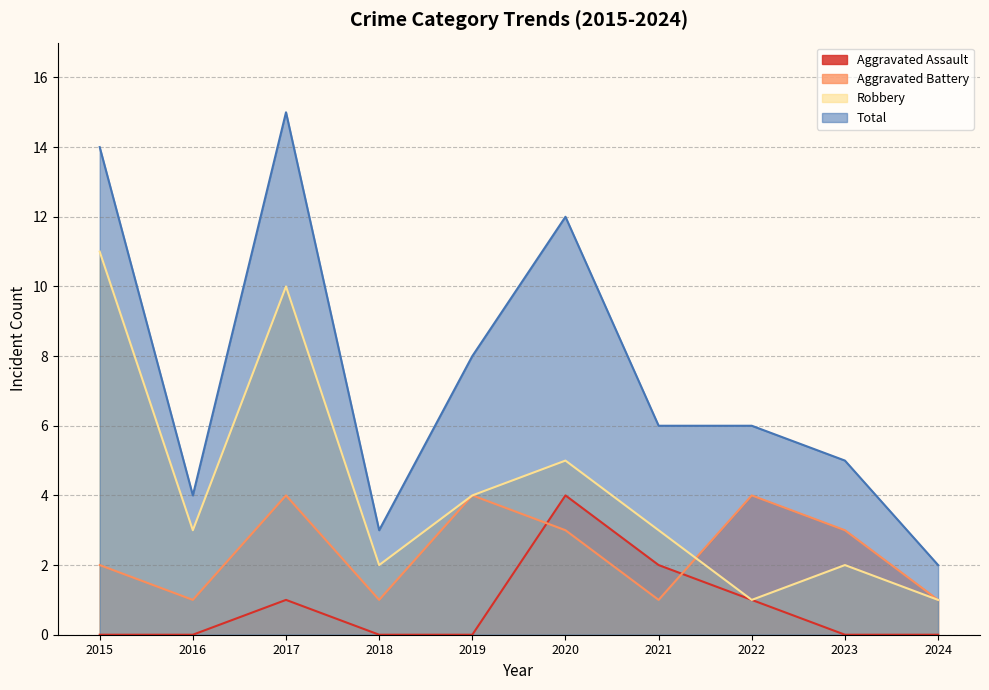

Reading left to right, transcribe all the data shown in this chart.

Aggravated Assault: 0	0	1	0	0	4	2	1	0	0
Aggravated Battery: 2	1	4	1	4	3	1	4	3	1
Robbery: 11	3	10	2	4	5	3	1	2	1
Total: 14	4	15	3	8	12	6	6	5	2